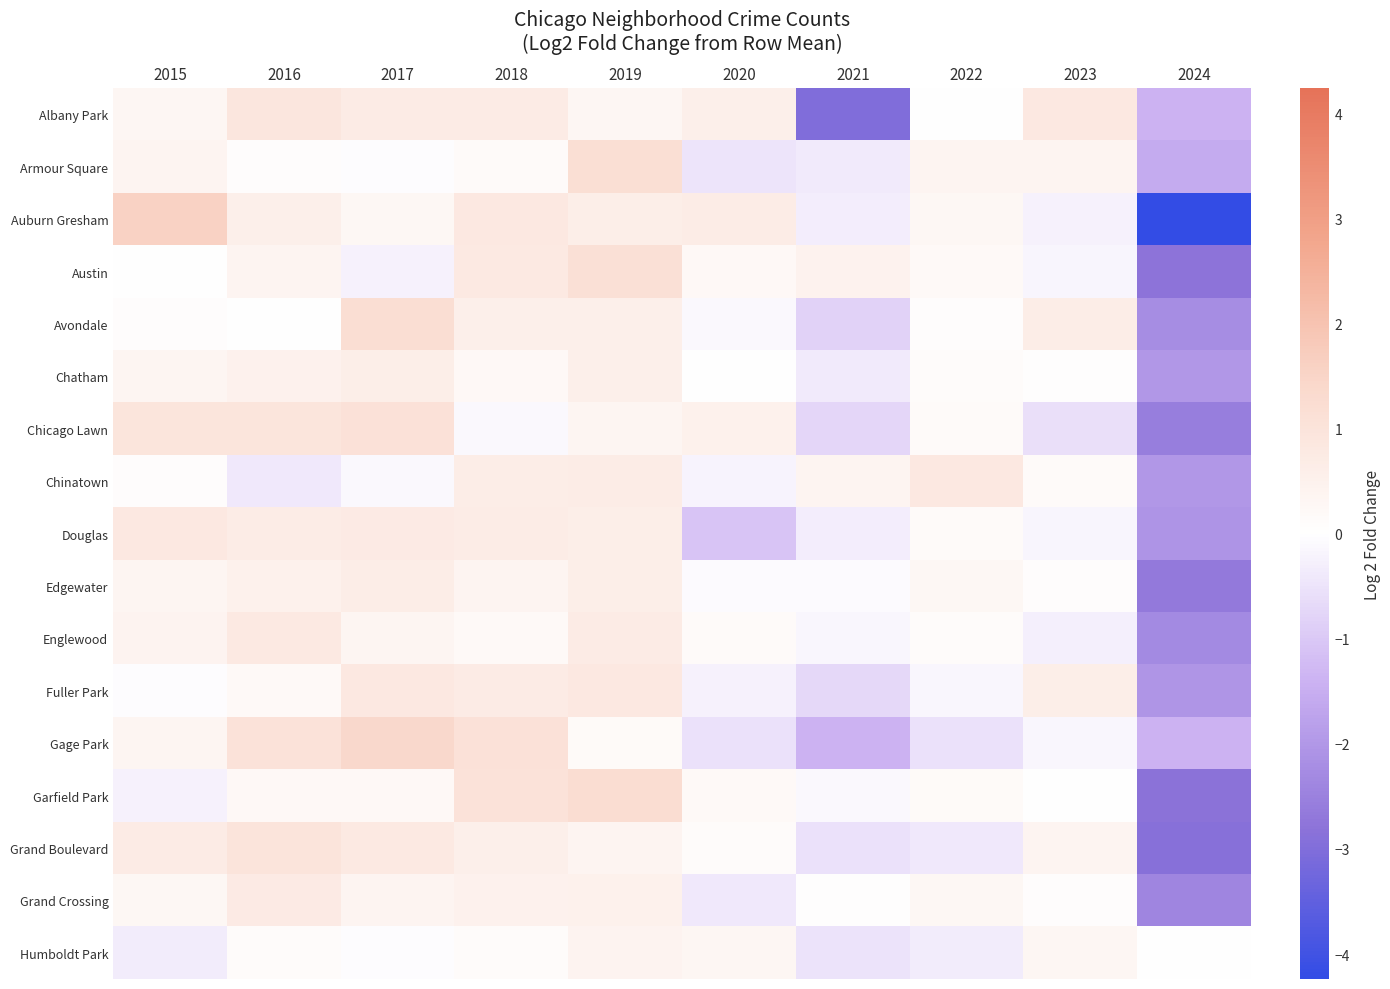

At 2021, list the series in order from smallest to largest.

Albany Park, Gage Park, Avondale, Chicago Lawn, Fuller Park, Grand Boulevard, Humboldt Park, Chatham, Armour Square, Auburn Gresham, Douglas, Englewood, Garfield Park, Edgewater, Grand Crossing, Chinatown, Austin